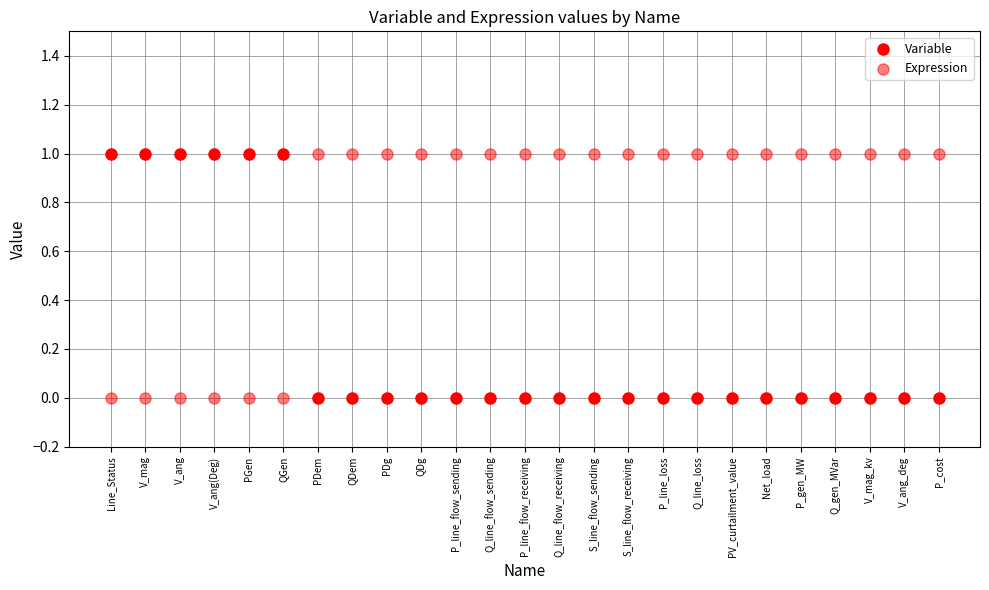

Count the number of points in this scatter plot.

50